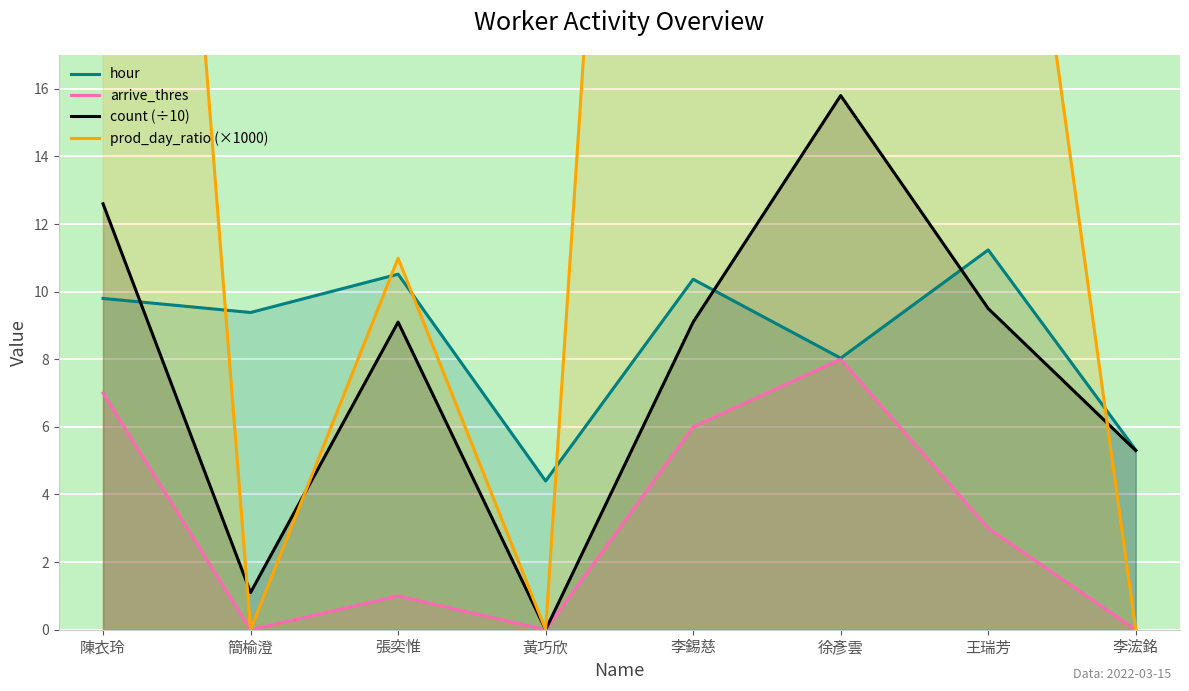

How many lines are shown in the chart?

4